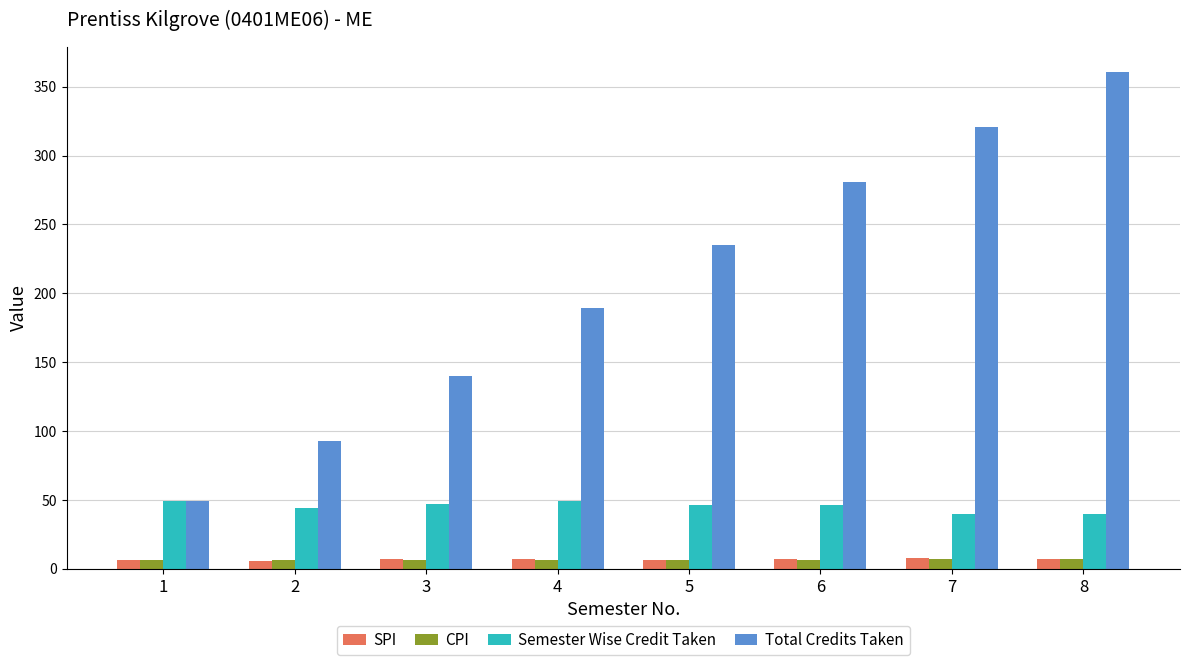

At which category is the sum across all series the highest?

8